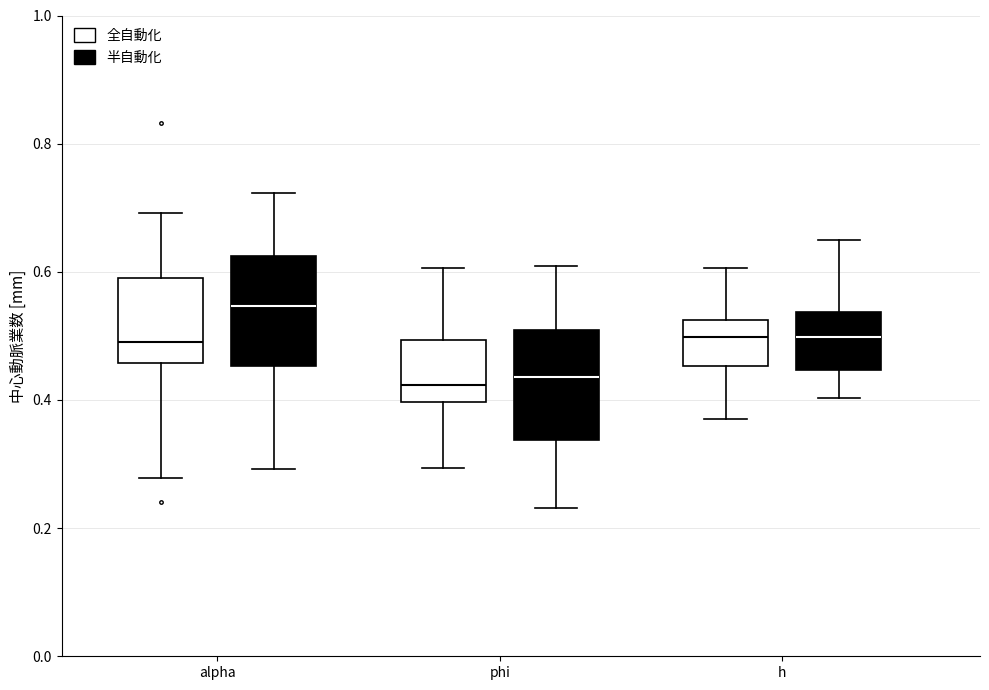

Which box has the highest median line?

alpha (半自動化)